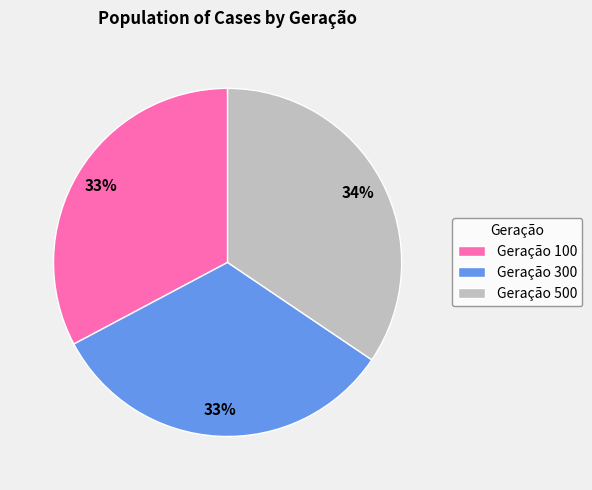

Approximately how many times larger is the value at Geração 300 compared to Geração 100?

1.0